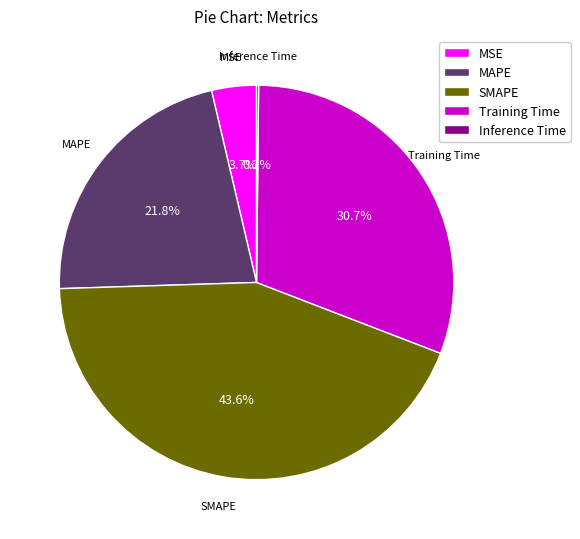

To the nearest percent, what portion does MAPE represent?

22%